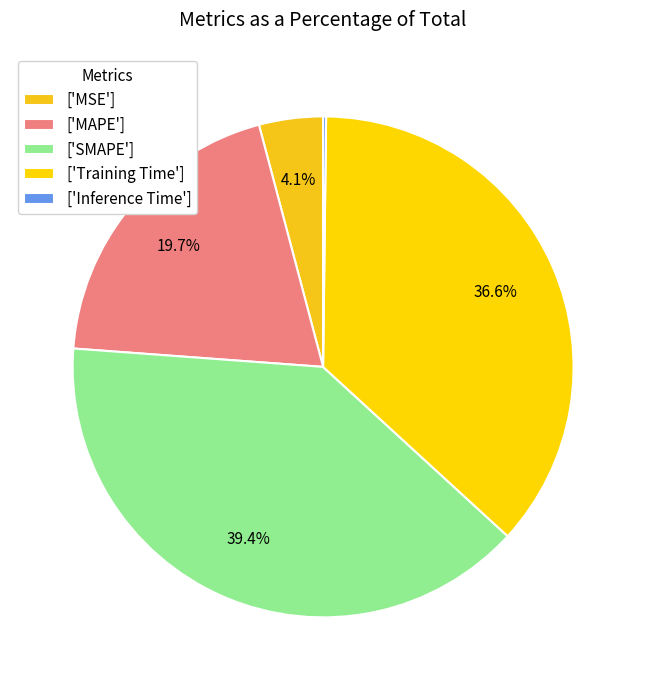

Which slice is the largest?

['SMAPE']